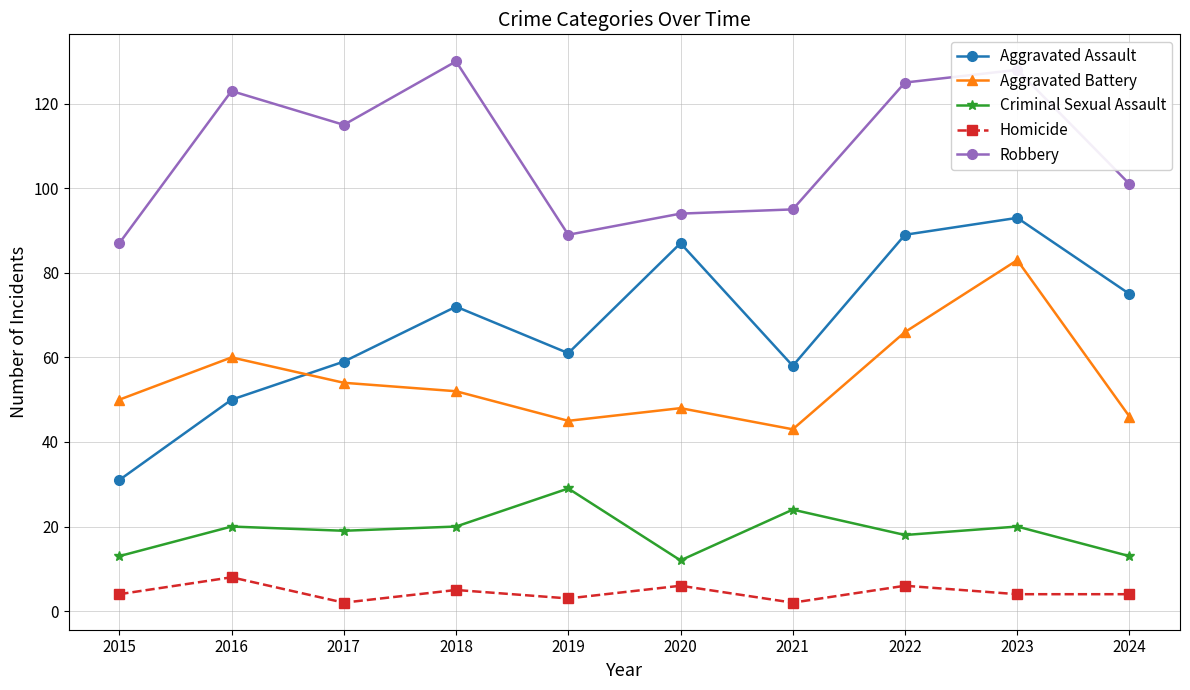

Does the chart have visible grid lines?

Yes